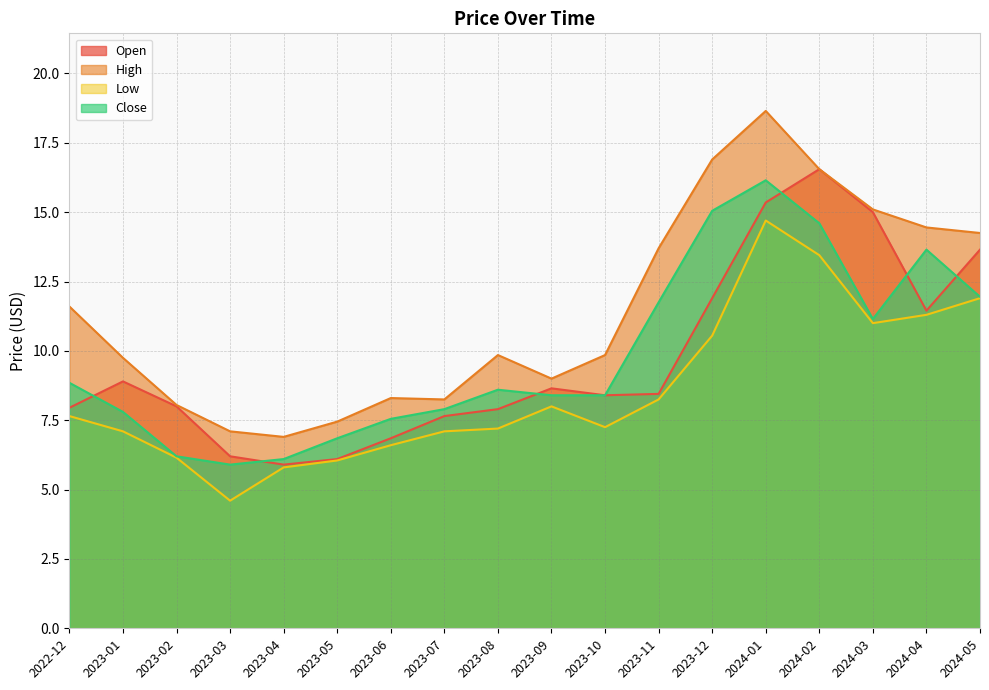

What is the minimum value shown in the chart?

4.6